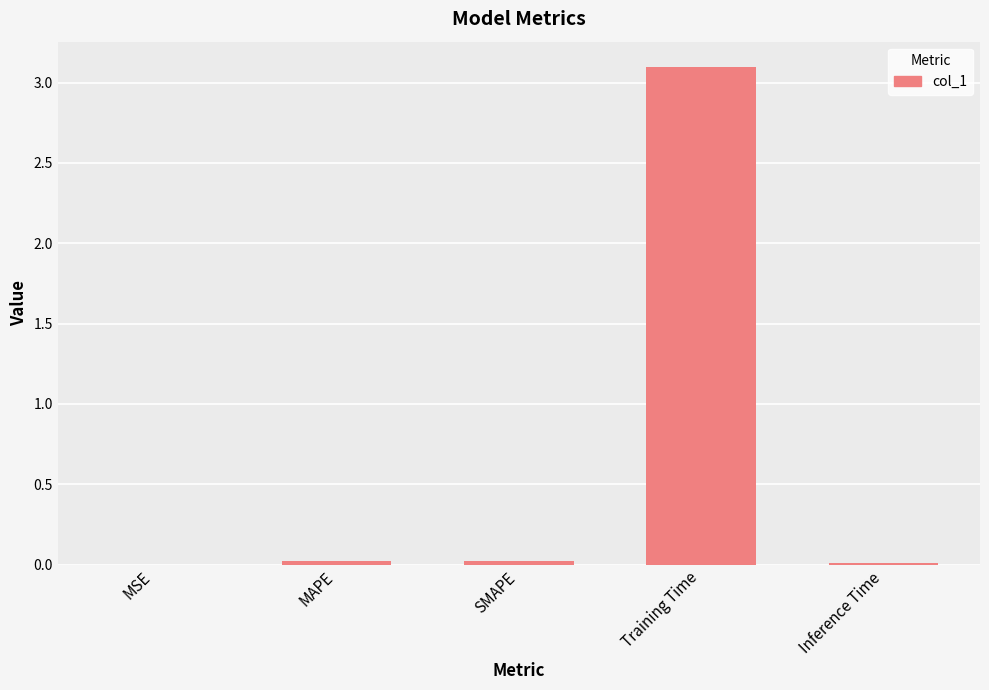

The chart shows a value of 0.0 at Inference Time. True or false?

True